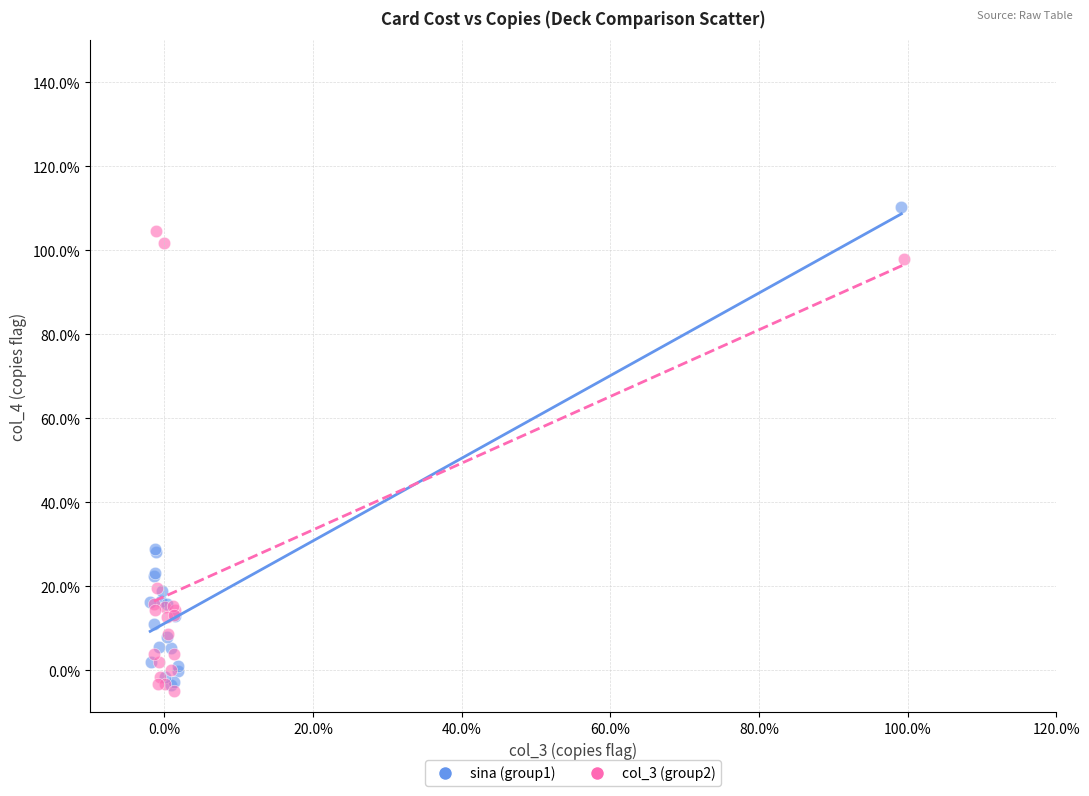

What are all the series names shown in the legend?

sina (group1), col_3 (group2)